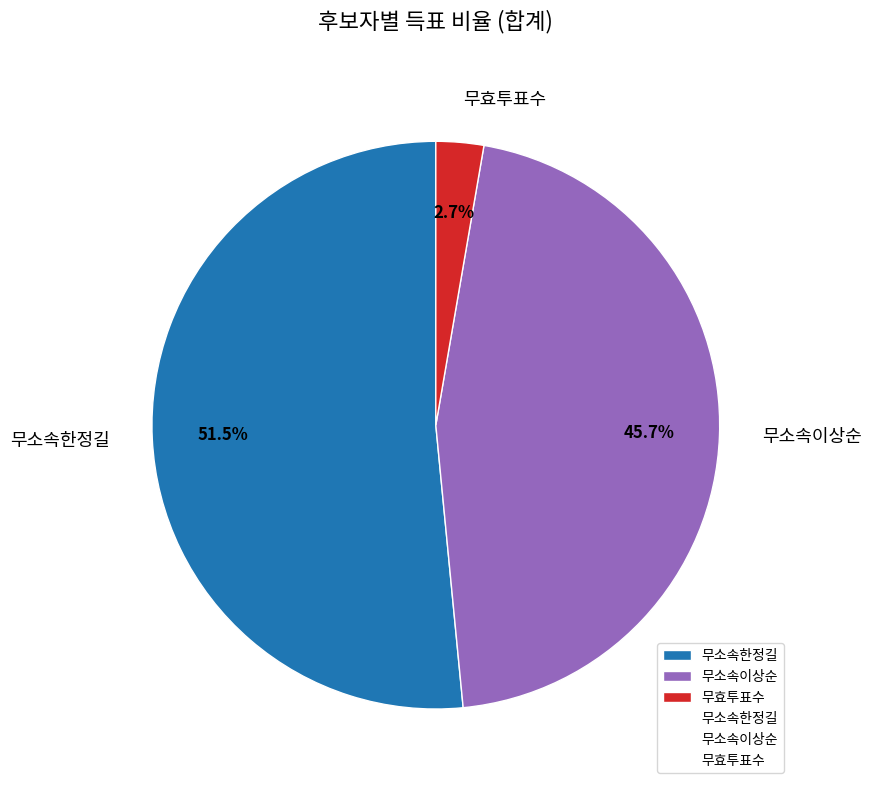

To the nearest percent, what is the combined percentage of 무소속이상순 and 무소속한정길?

97%